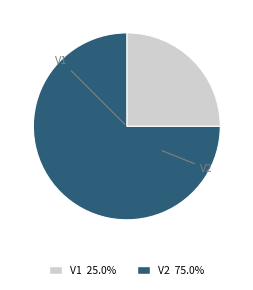

True or false: V2 accounts for 75% of the total.

True